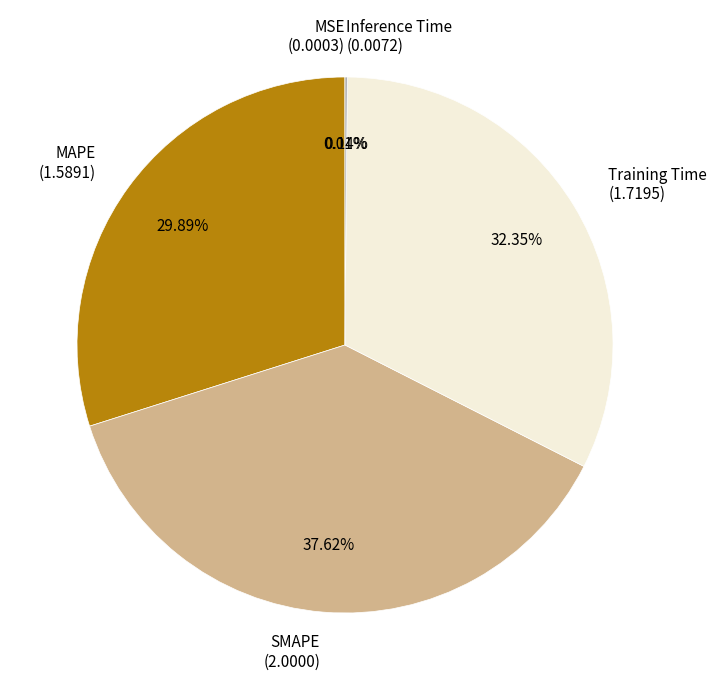

The SMAPE slice represents 48% of the pie. True or false?

False